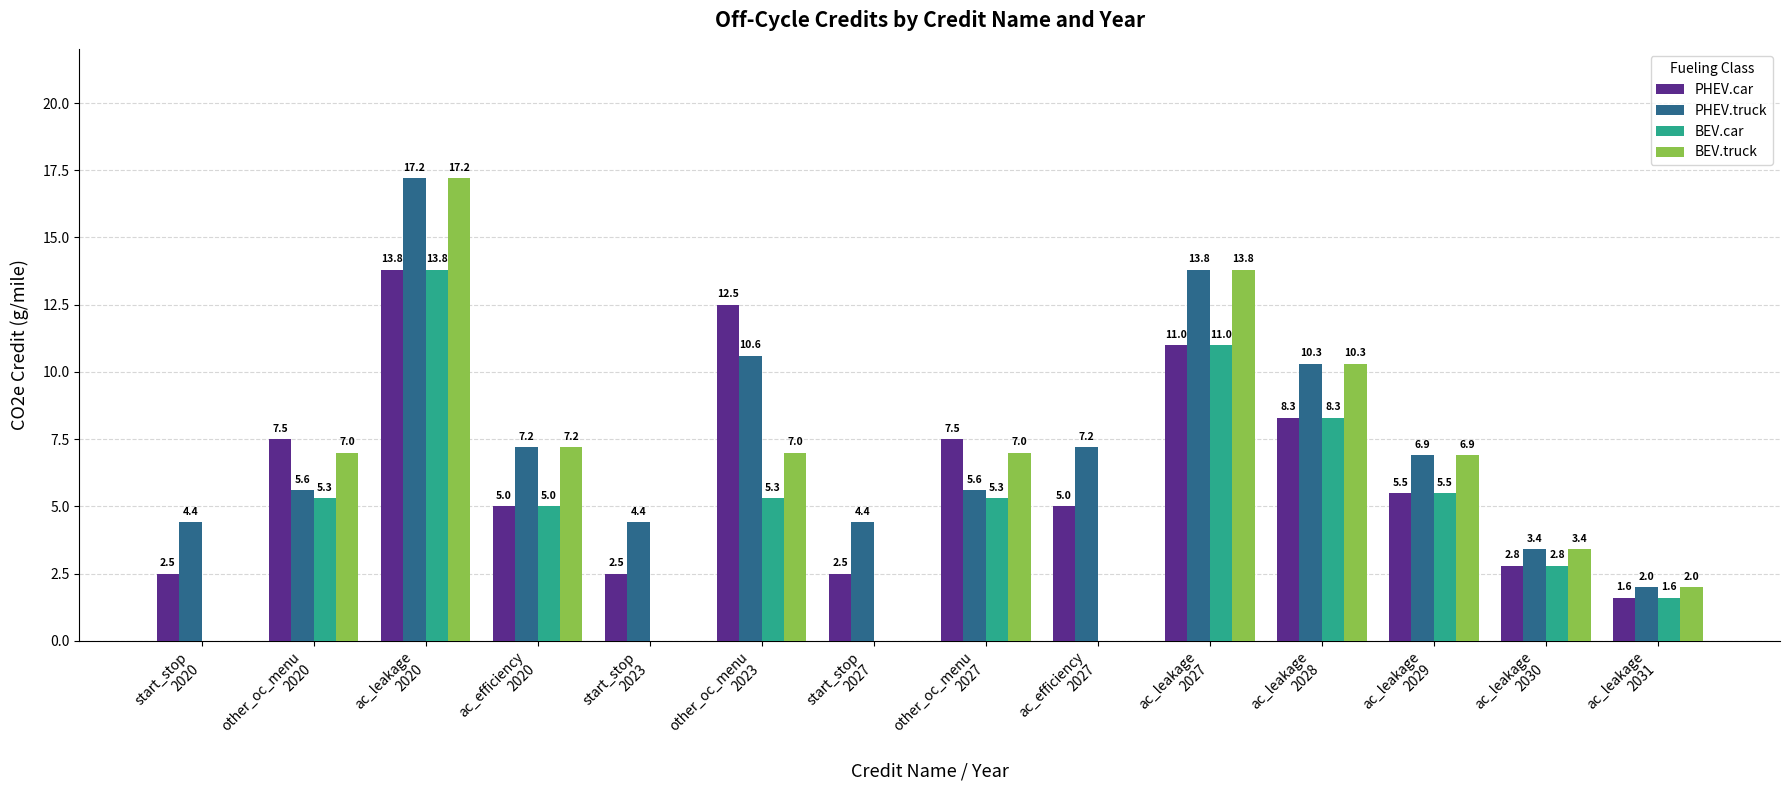

What are all the series names shown in the legend?

PHEV.car, PHEV.truck, BEV.car, BEV.truck